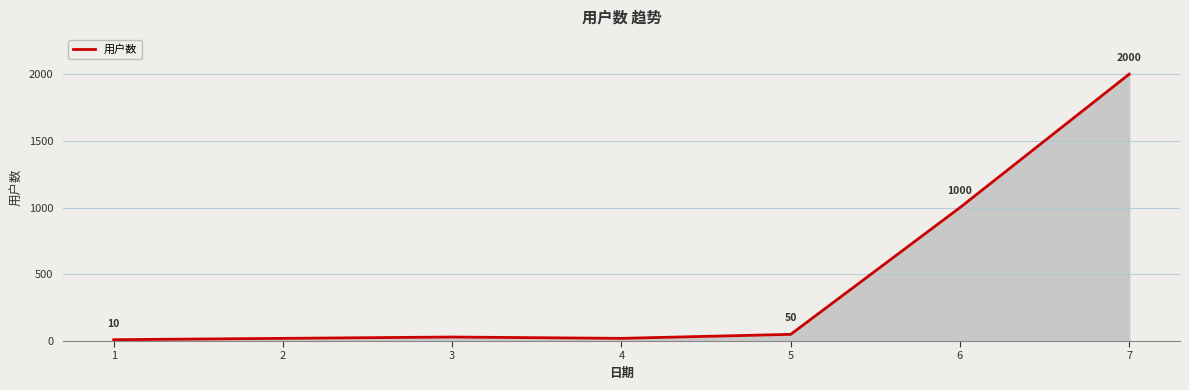

Reading left to right, list all the values displayed in this chart.

10	20	30	20	50	1000	2000